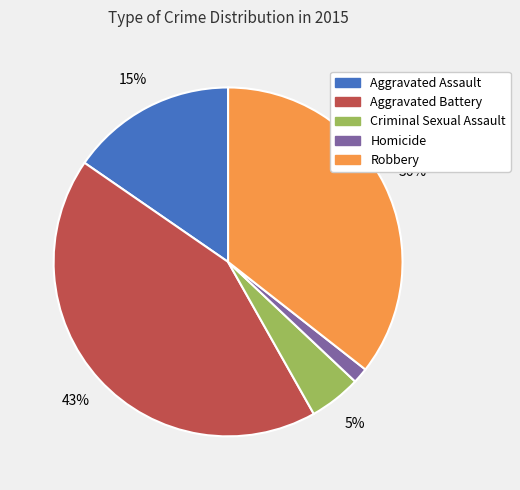

To the nearest percent, what is the combined percentage of Aggravated Assault and Robbery?

51%